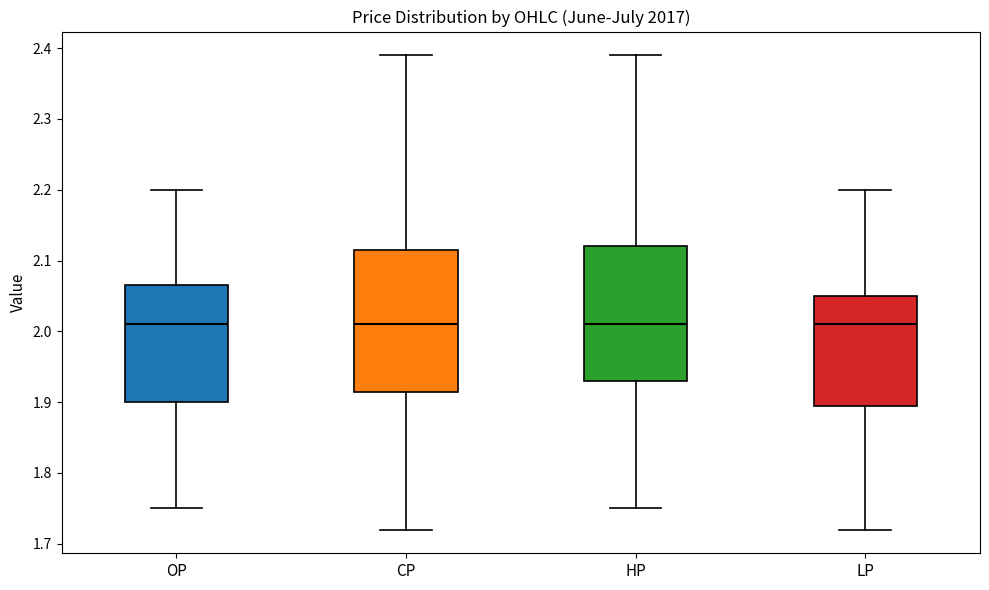

Which box is the tallest, from its lower edge to its upper edge?

CP